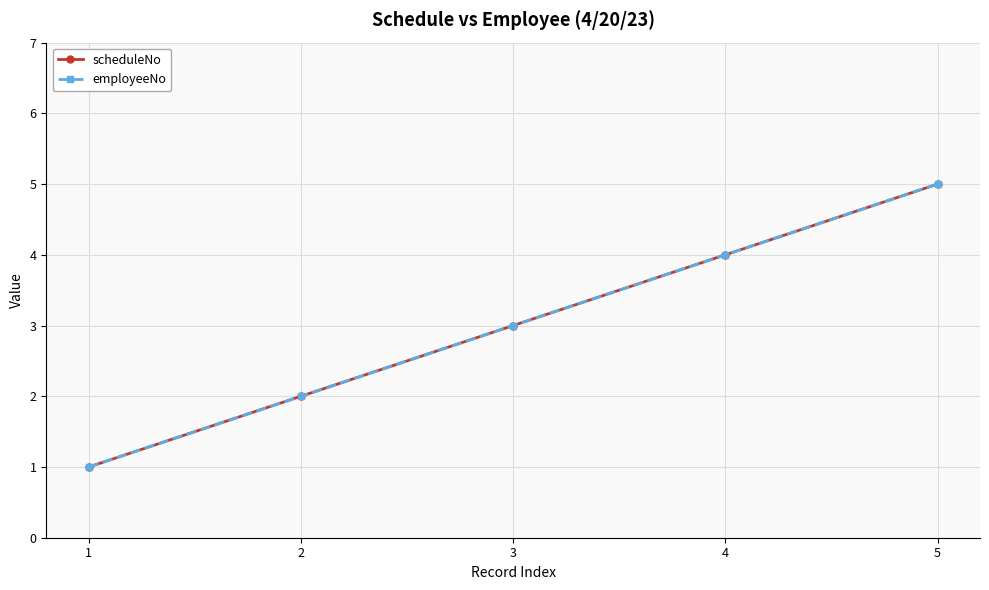

What is the lowest value of the scheduleNo series?

1